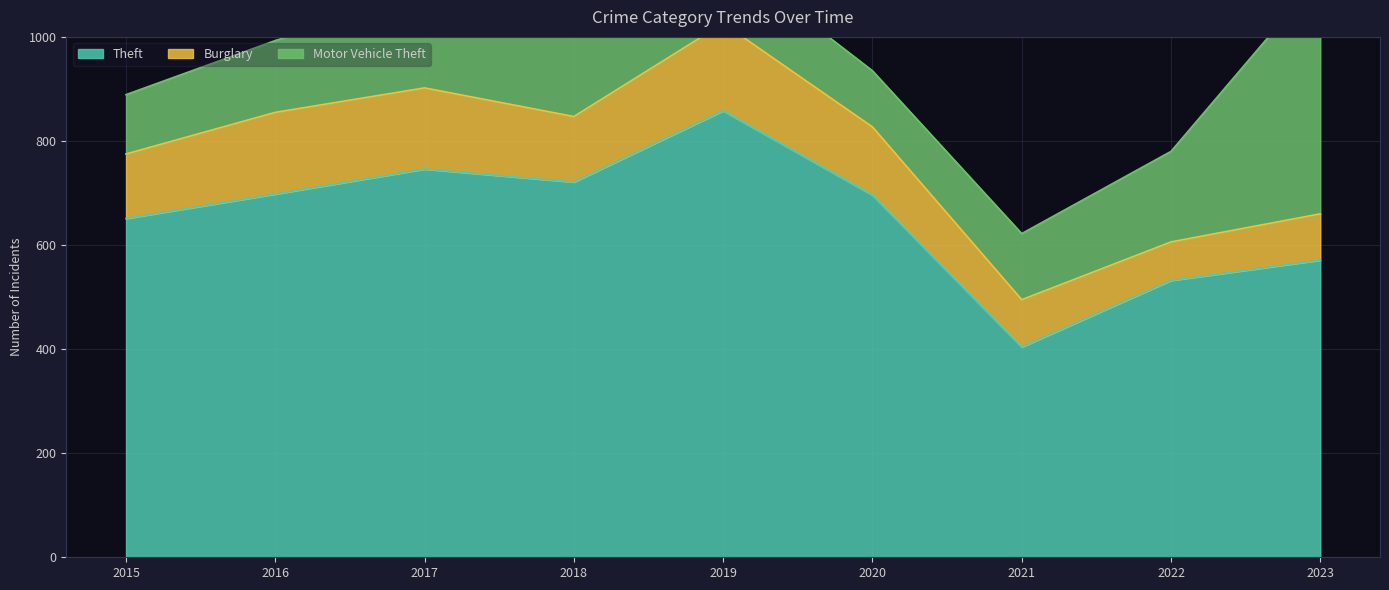

Does the chart display data point markers on the line(s)?

No